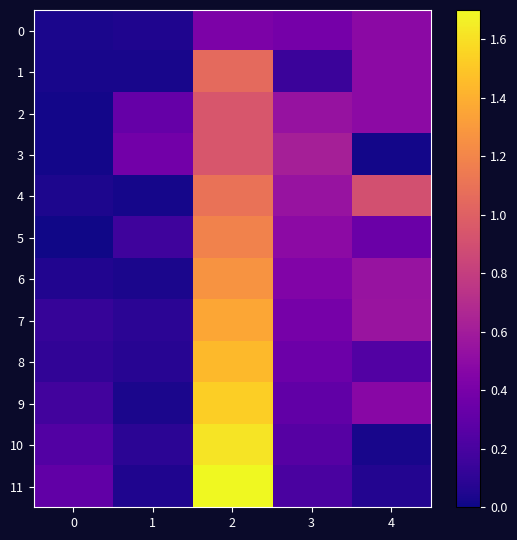

Reading left to right, list all the values displayed in this chart.

0: 0=0.0	1=0.0	2=0.4	3=0.4	4=0.5
1: 0=0.0	1=0.0	2=1.1	3=0.1	4=0.5
2: 0=0.0	1=0.3	2=0.9	3=0.5	4=0.5
3: 0=0.0	1=0.4	2=0.9	3=0.6	4=0.0
4: 0=0.0	1=0.0	2=1.1	3=0.5	4=0.9
5: 0=0.0	1=0.2	2=1.2	3=0.5	4=0.3
6: 0=0.1	1=0.0	2=1.3	3=0.4	4=0.5
7: 0=0.1	1=0.1	2=1.4	3=0.4	4=0.6
8: 0=0.1	1=0.1	2=1.4	3=0.4	4=0.2
9: 0=0.2	1=0.0	2=1.5	3=0.3	4=0.5
10: 0=0.2	1=0.1	2=1.6	3=0.3	4=0.0
11: 0=0.3	1=0.1	2=1.7	3=0.2	4=0.1